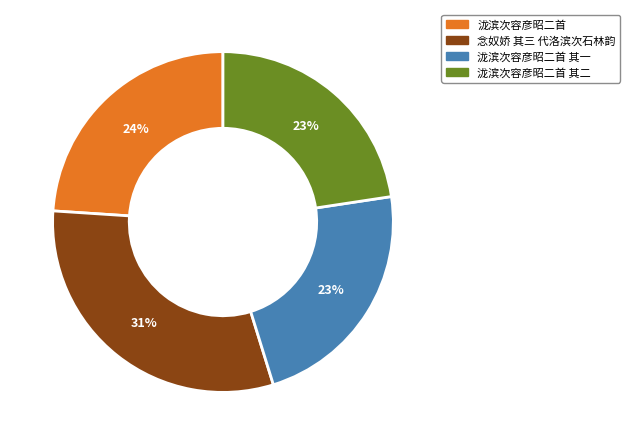

Is it true that 泷滨次容彦昭二首 is 32% of the pie?

False